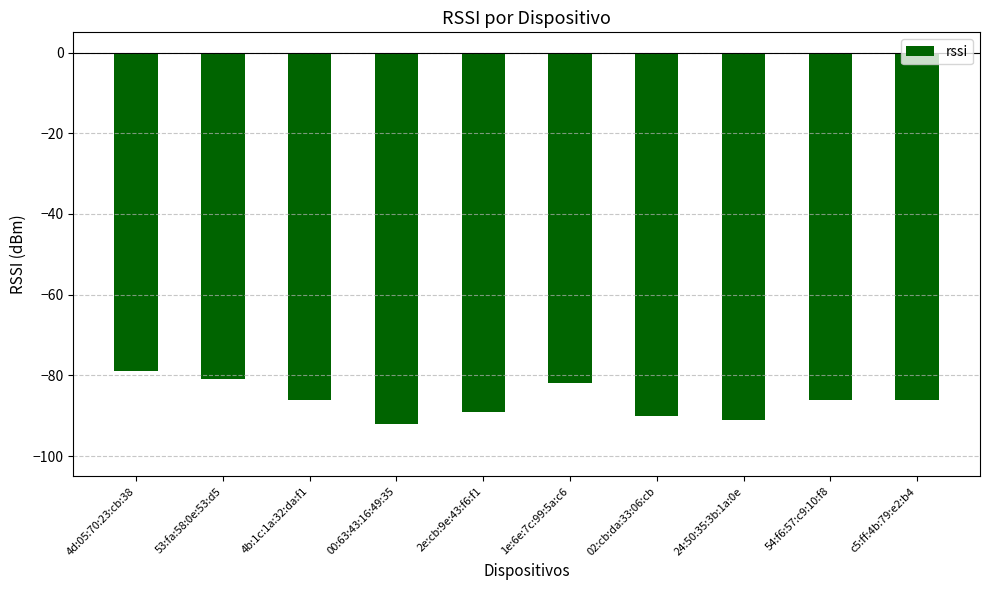

What is the approximate value at 02:cb:da:33:06:cb, to the nearest 10?

-90